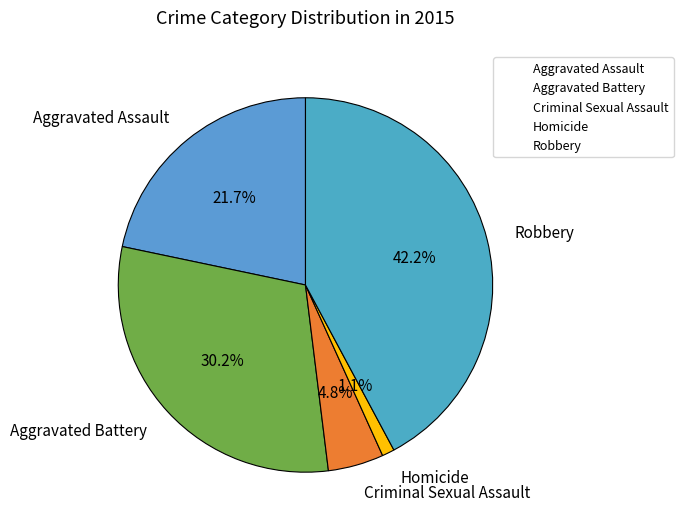

Which slice is the smallest?

Homicide